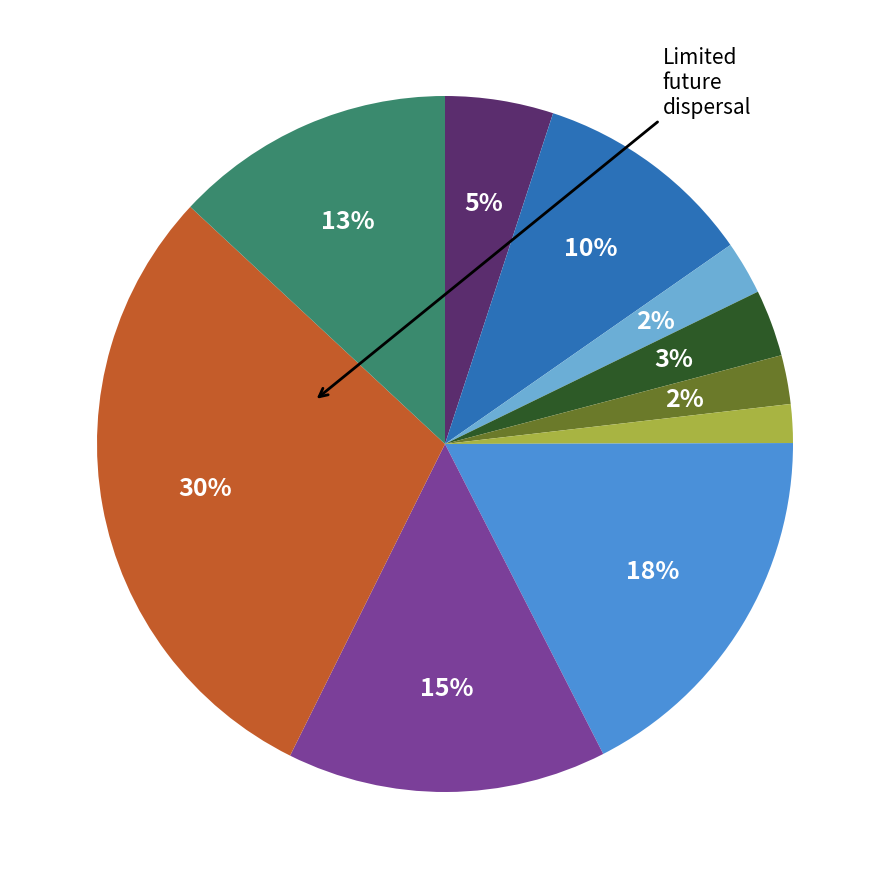

To the nearest percent, what is the average slice percentage?

10%